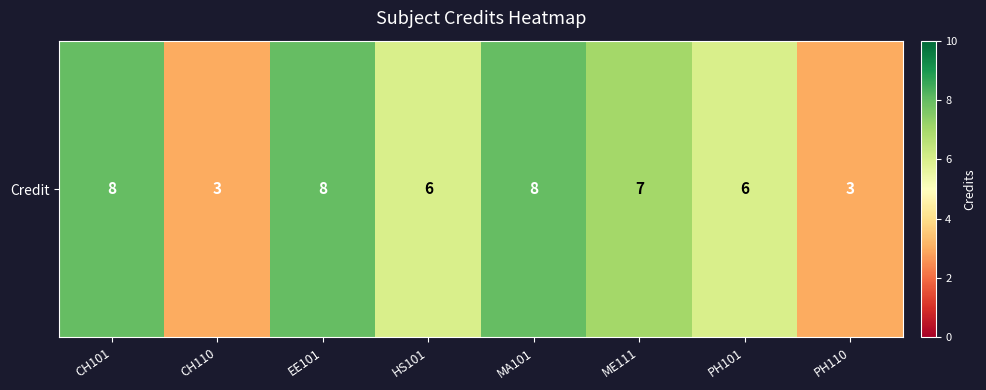

Is it true that the value at ME111 is 12?

False